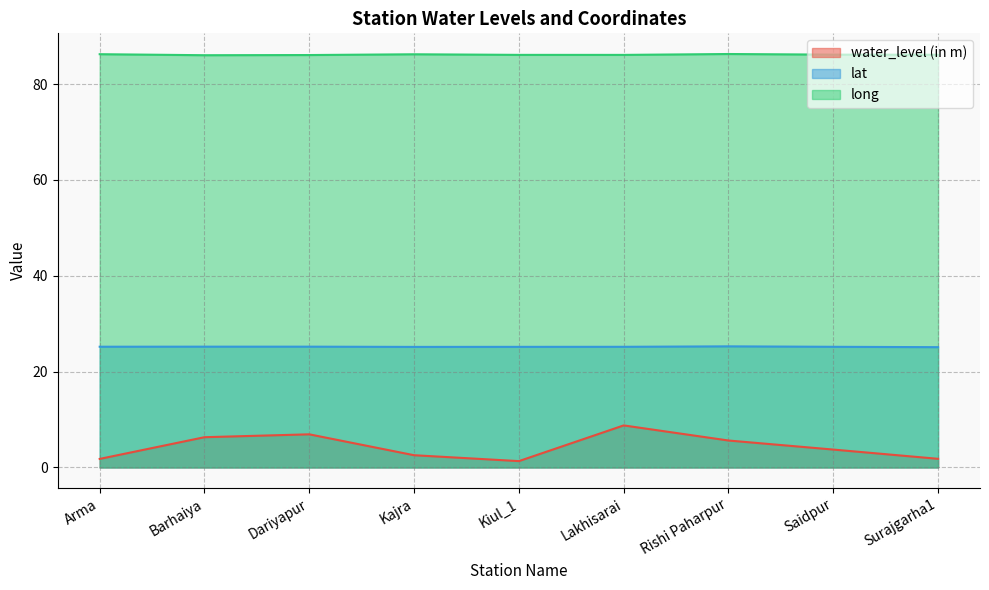

Read the water_level (in m) value at Arma.

1.8